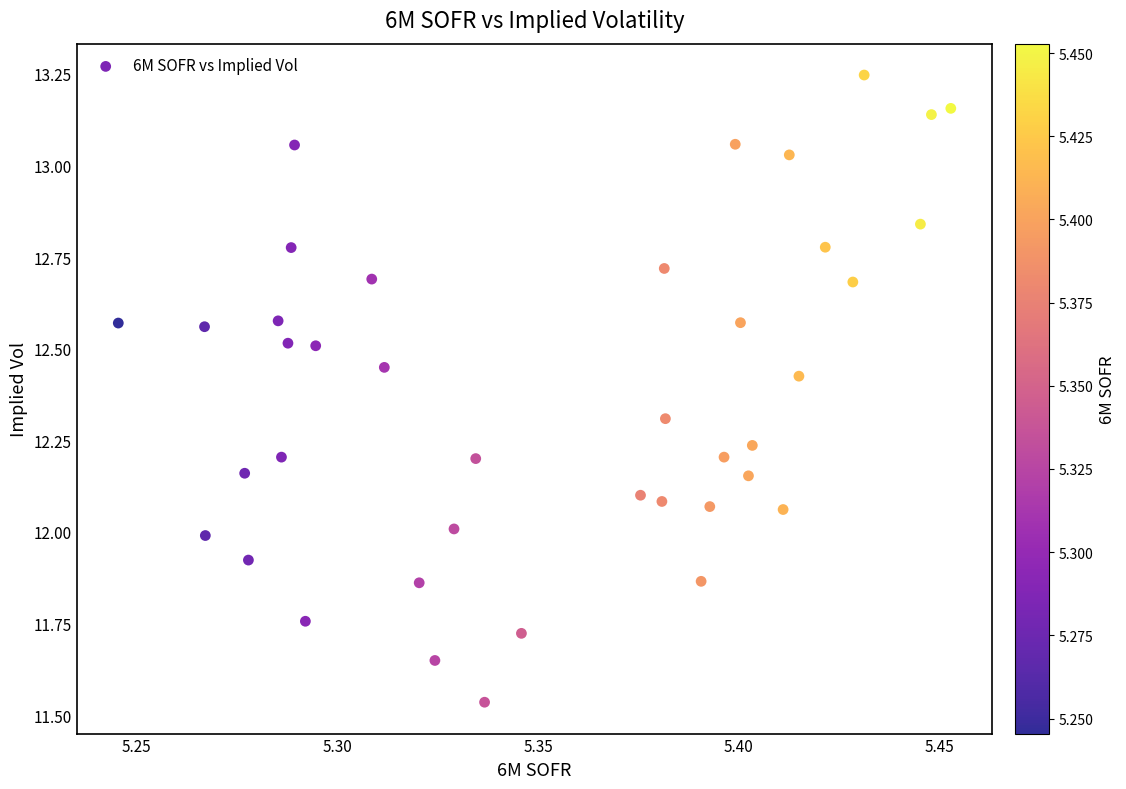

What is the range of Y values (max minus min)?

1.7